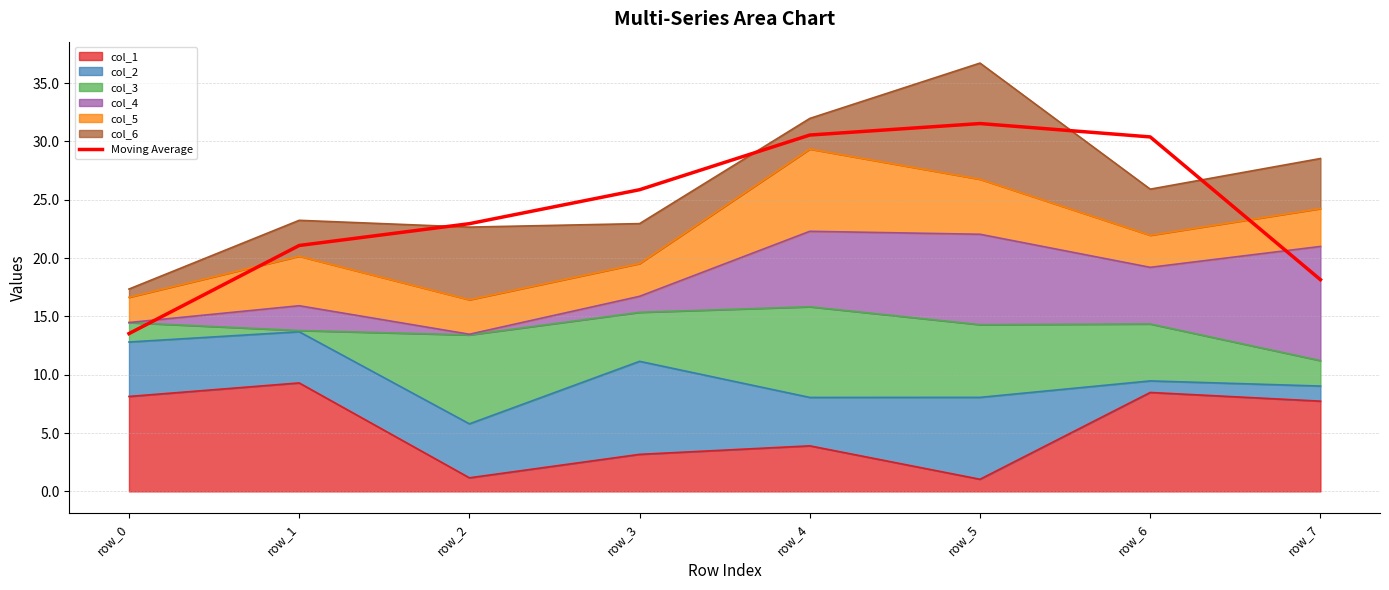

Rank the categories by value from highest to lowest.

row_5, row_4, row_6, row_3, row_2, row_1, row_7, row_0